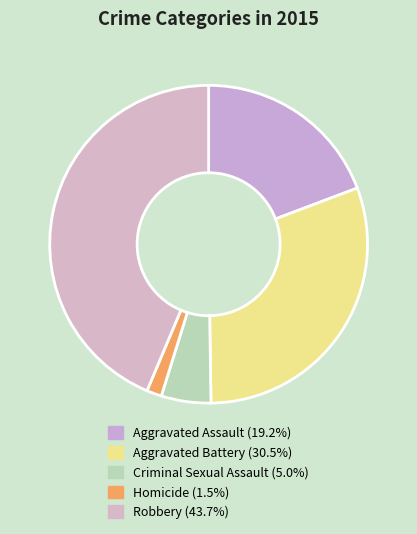

Does Aggravated Assault represent more than half of the total?

No